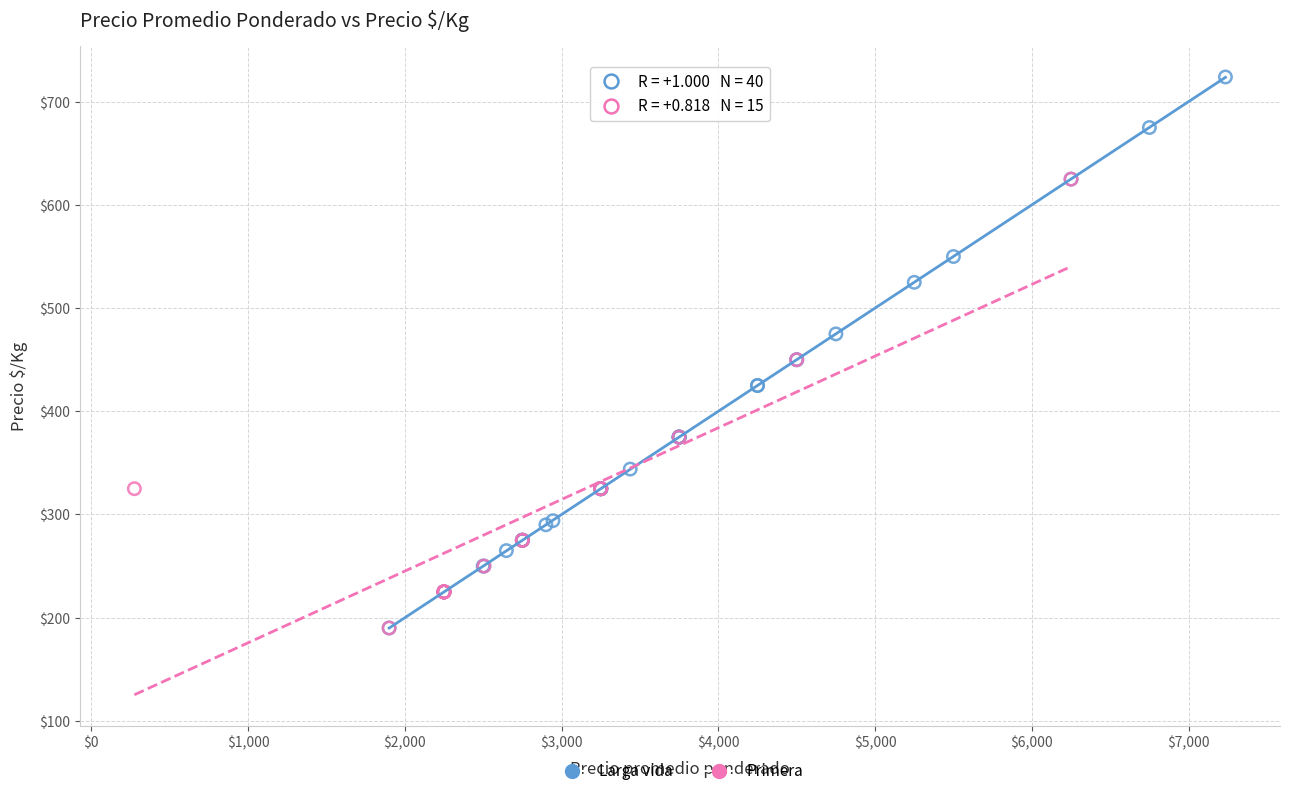

Which series reaches the maximum Y coordinate?

Larga vida